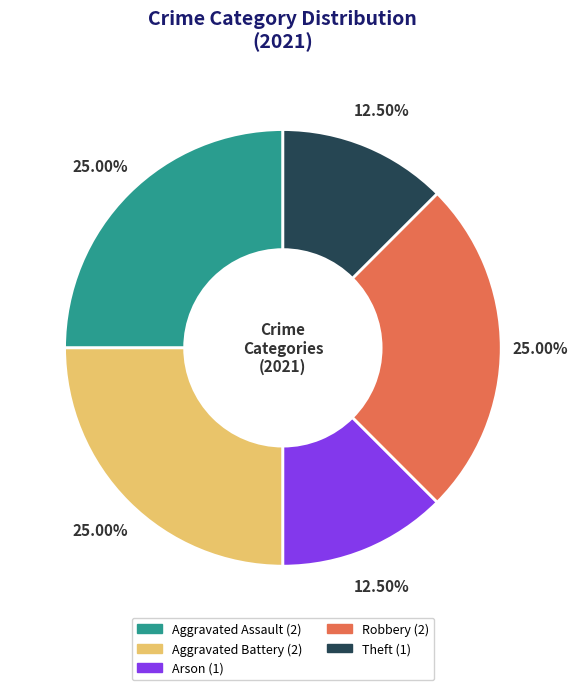

How many slices are in this pie chart?

5